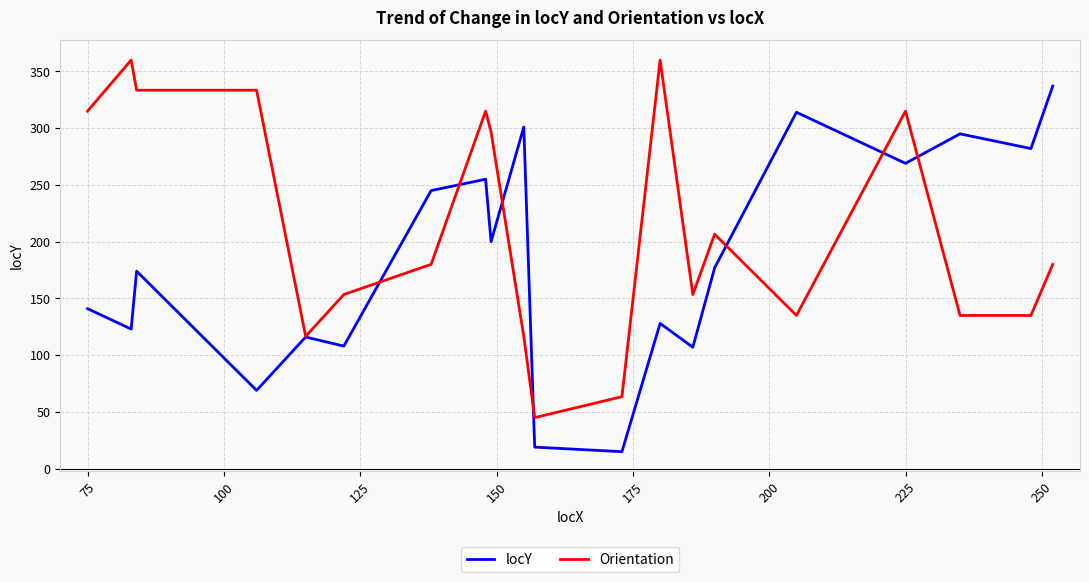

Rank the series by their maximum value, from lowest to highest.

locY, Orientation